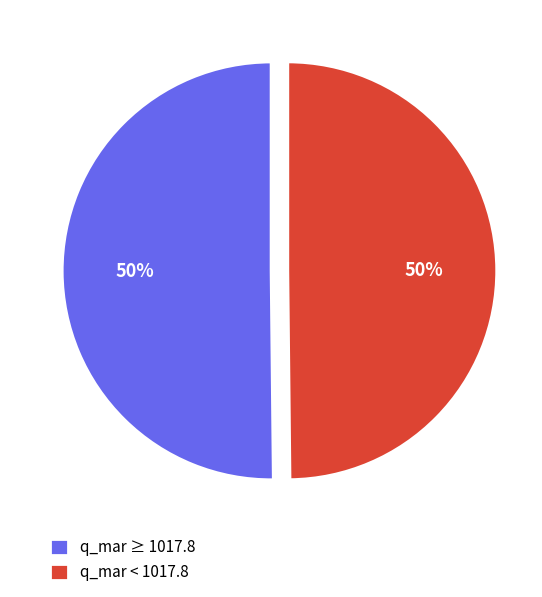

The q_mar < 1017.8 slice represents 50% of the pie. True or false?

True